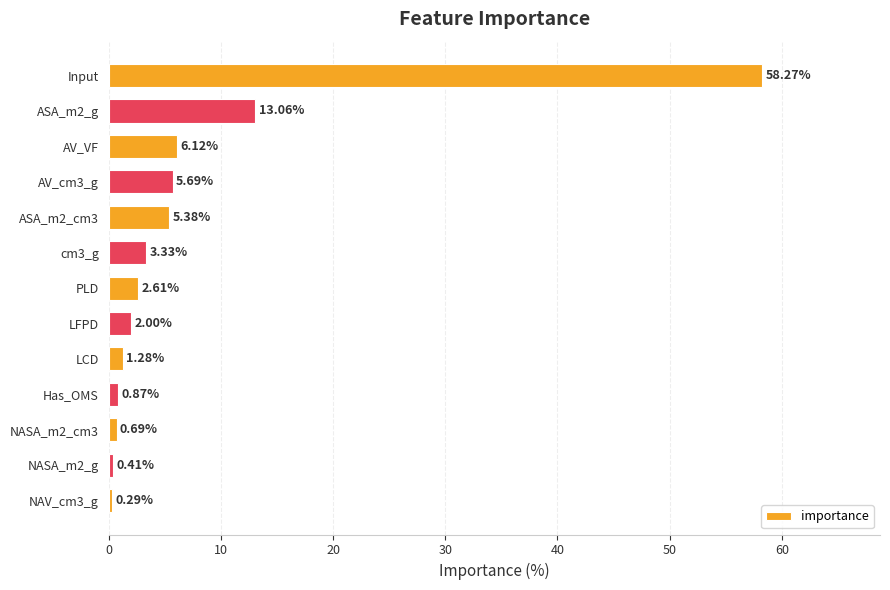

Which category has the highest value across all series?

Input